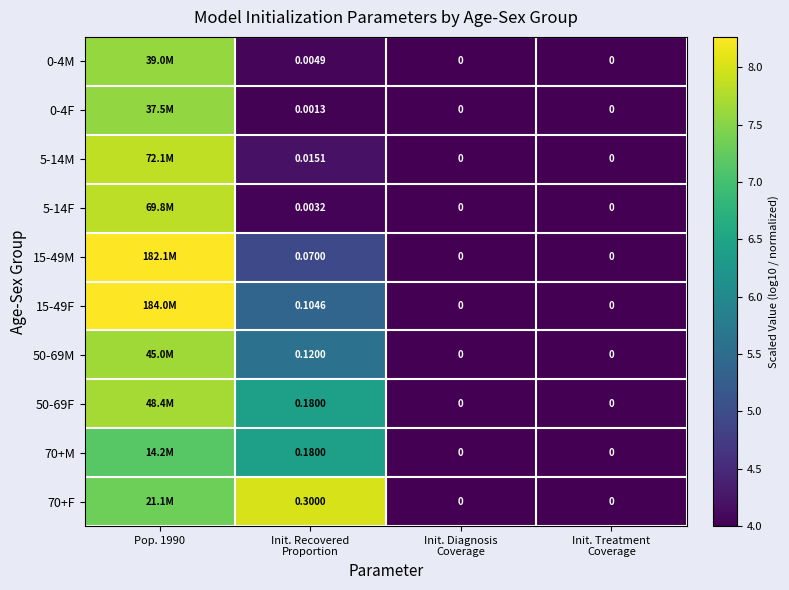

True or false: 0-4F has a value of 4.0 at Init. Treatment Coverage.

True